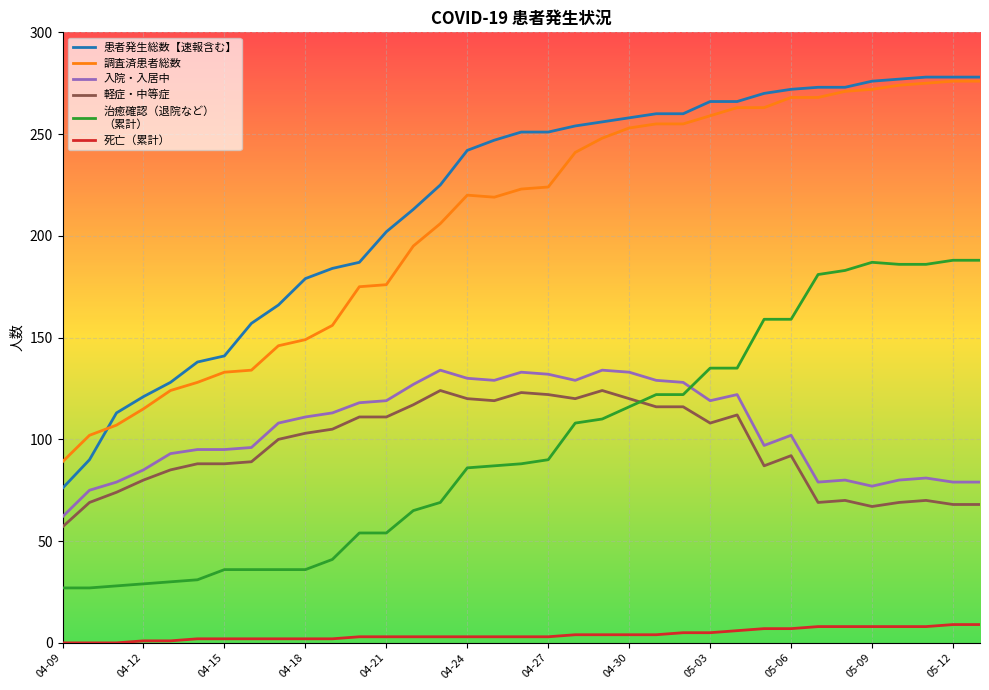

What is the greatest value displayed?

278